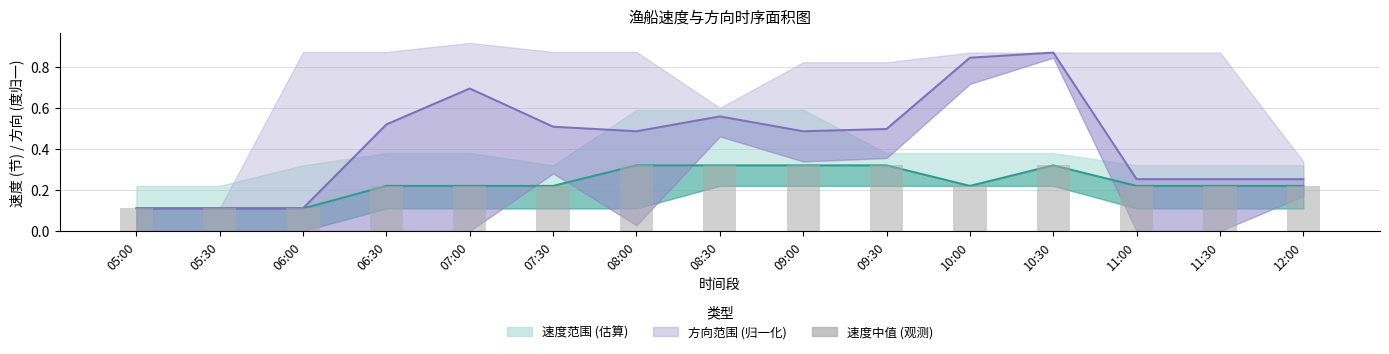

The chart shows a value of 0.1 at 10:00. True or false?

False